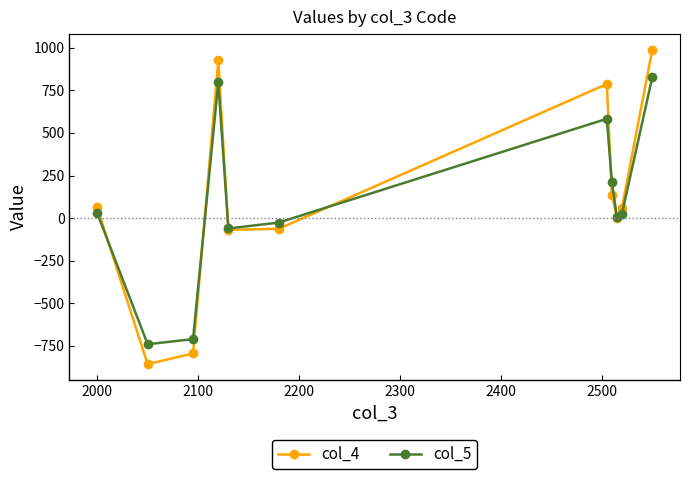

What is the value of the col_5 point at the 7th from the left?

582.9